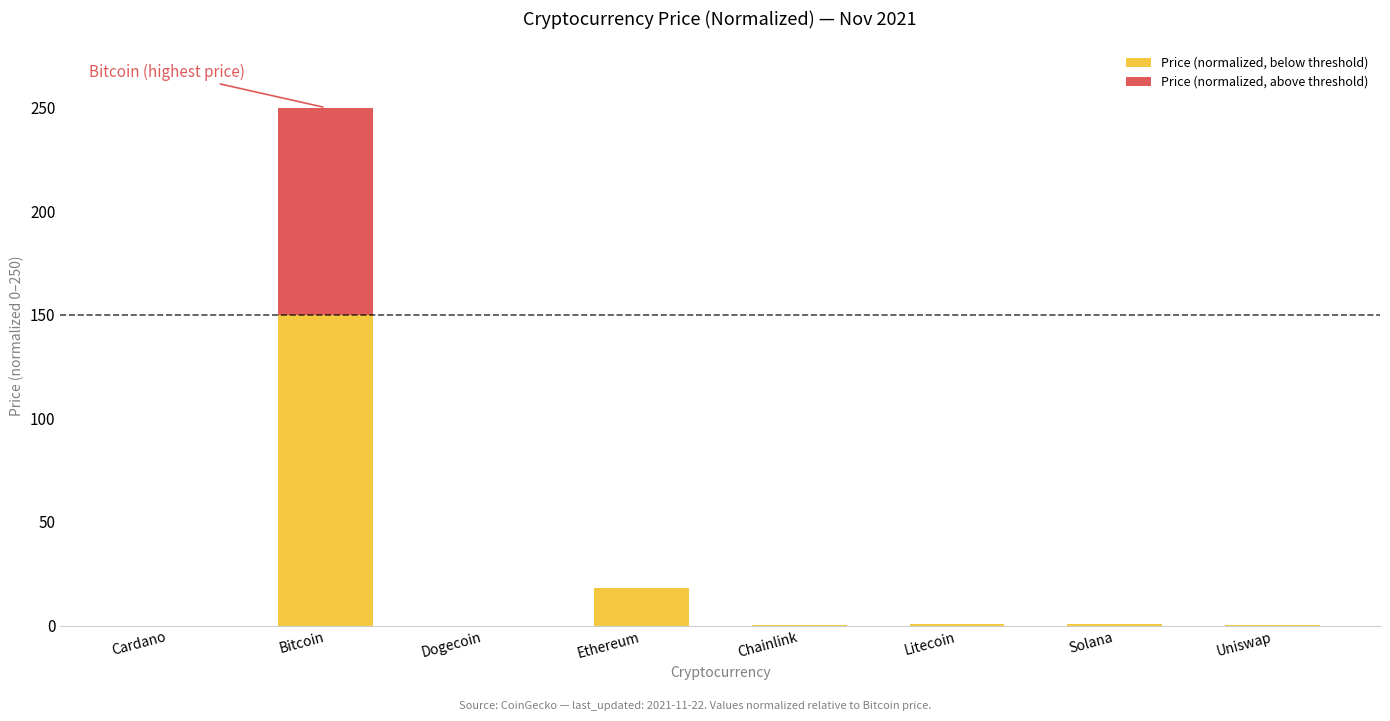

What is the difference between the maximum and minimum values?

150.0